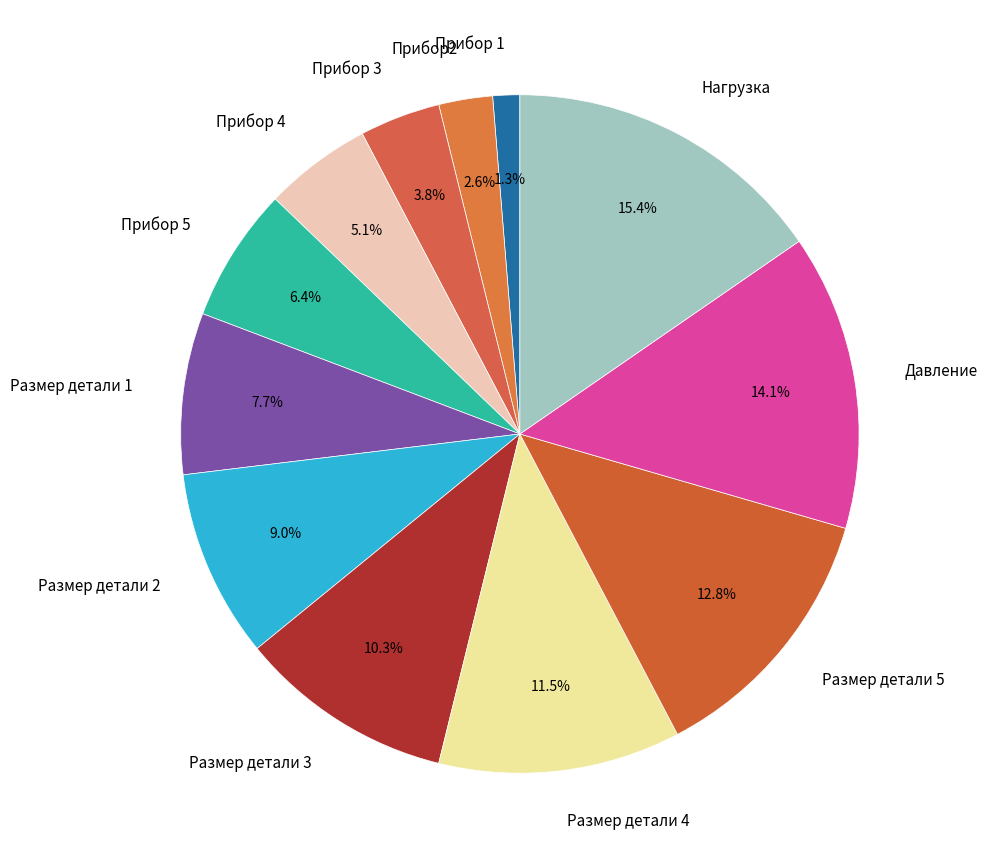

Does Прибор 3 account for over 50% of the chart?

No